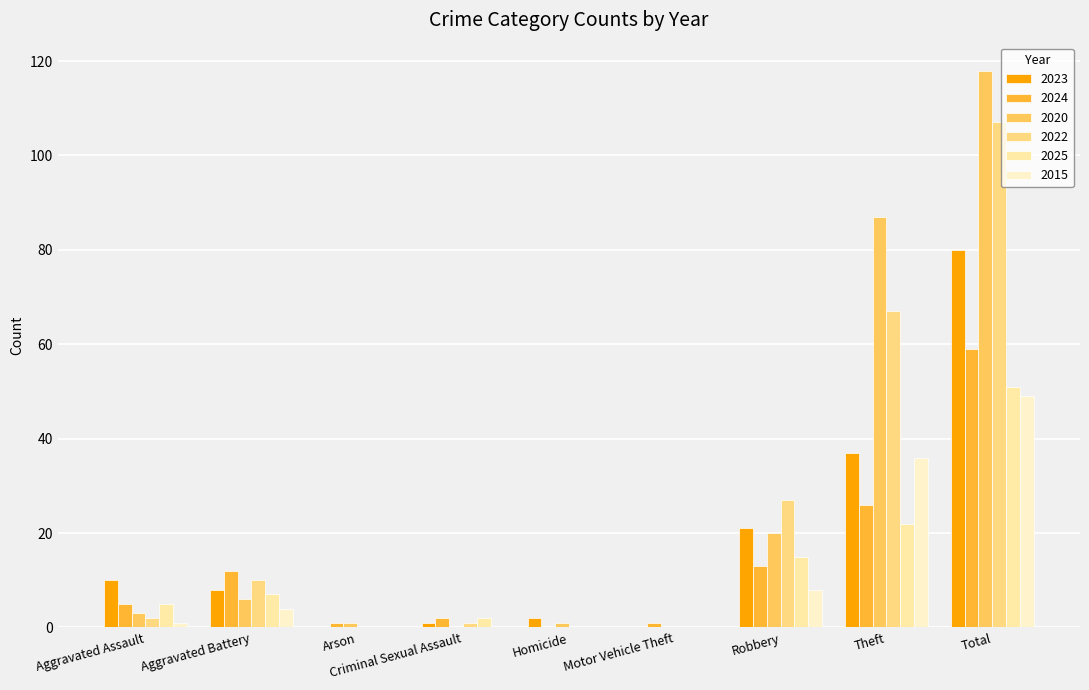

At how many categories does at least one series exceed 43?

2